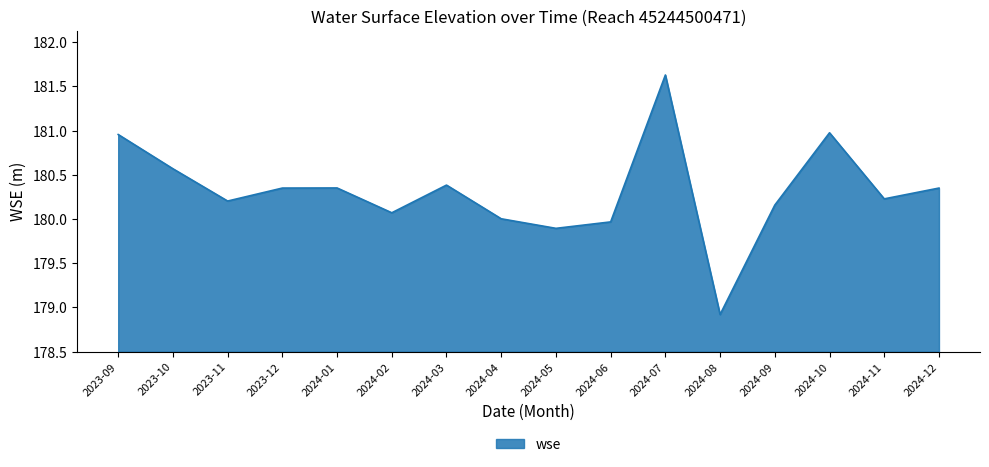

The chart shows a value of 302.3 at 2024-07. True or false?

False